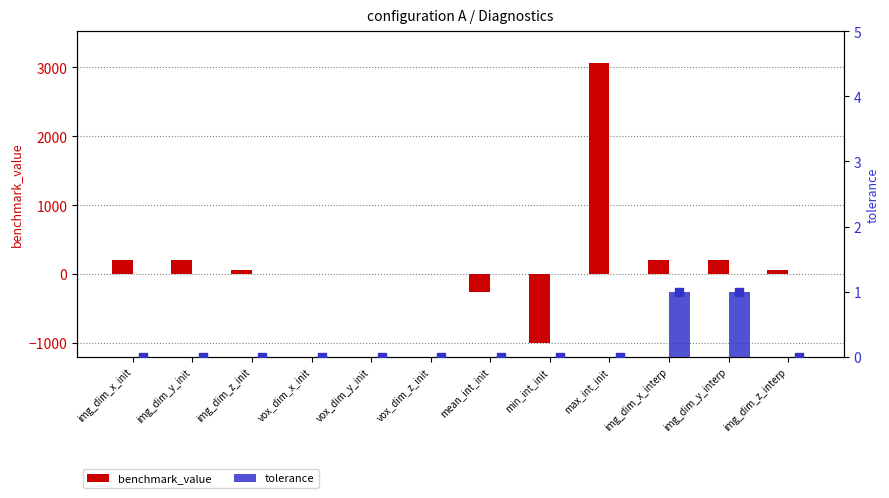

Which series contains the highest Y value?

benchmark_value